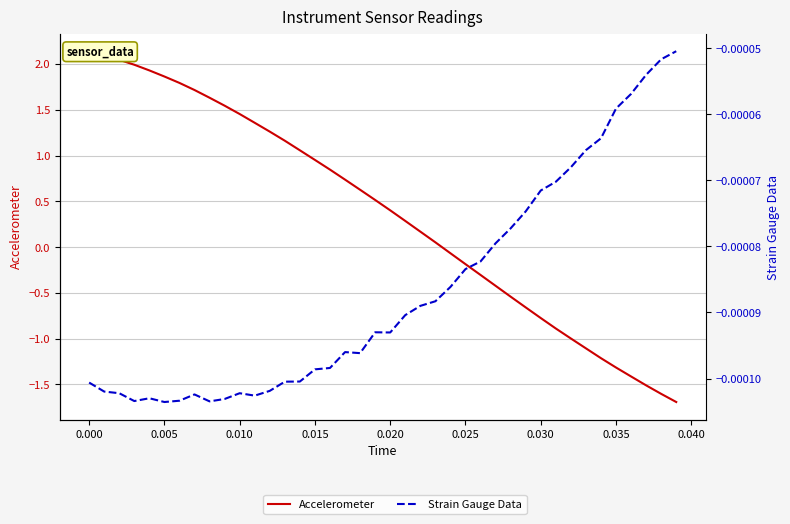

True or false: Strain Gauge Data and Accelerometer intersect in this chart.

True